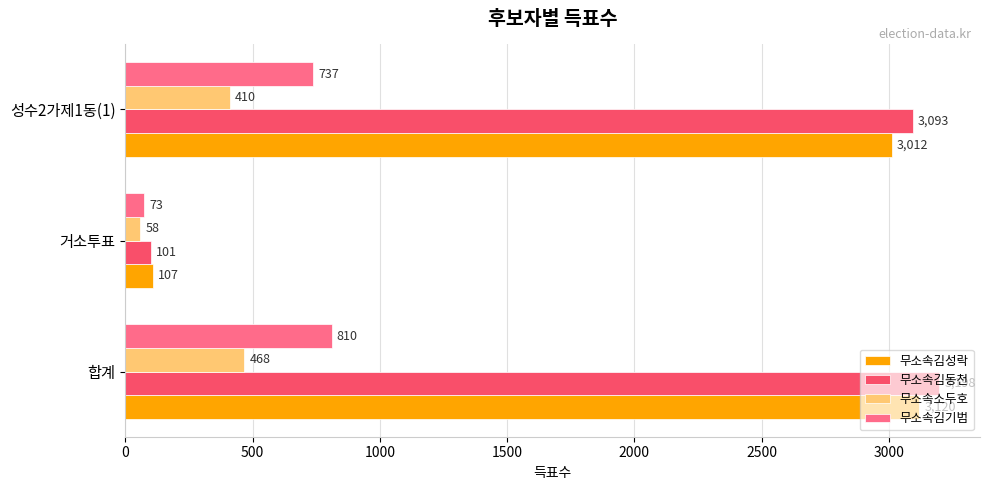

Which series has the largest range (max minus min)?

무소속김동천